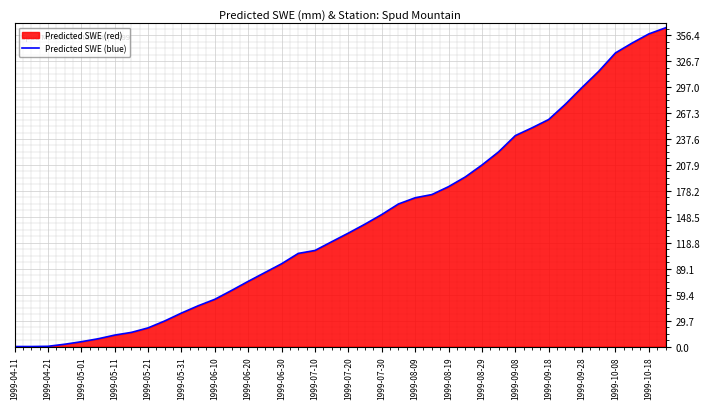

True or false: the data shows 92.2 at 1999-06-10.

False